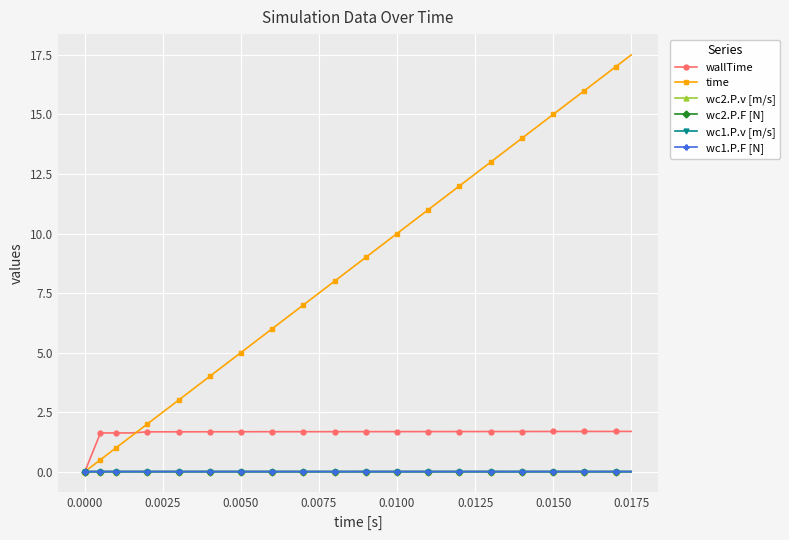

True or false: time has more than 0 interior local peaks.

False